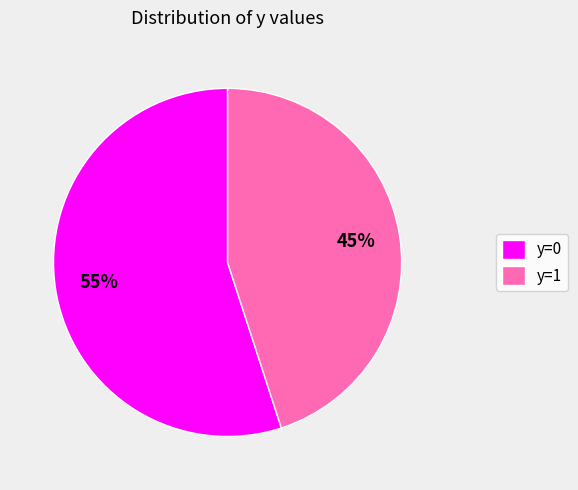

What is the smallest slice in the pie chart?

y=1